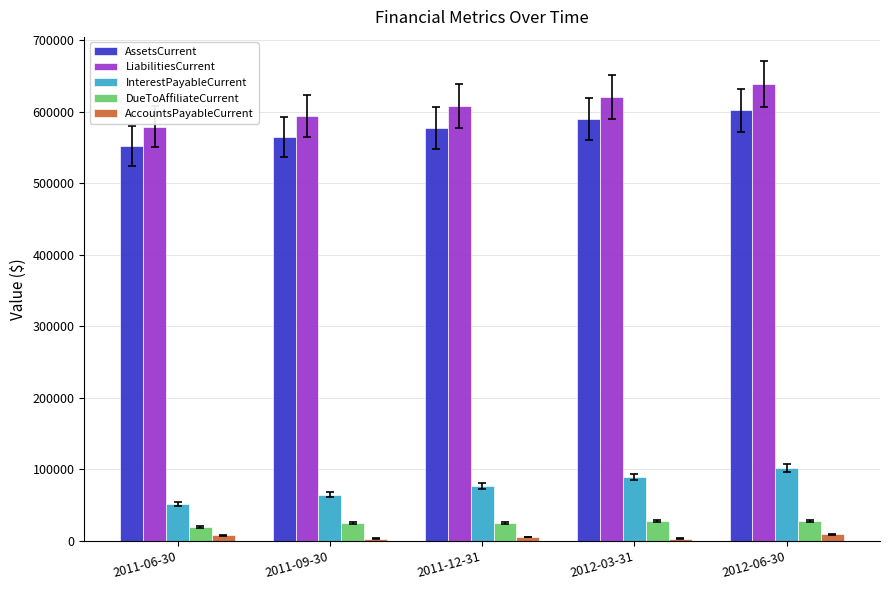

What is the total value across all series at 2012-06-30?

1379667